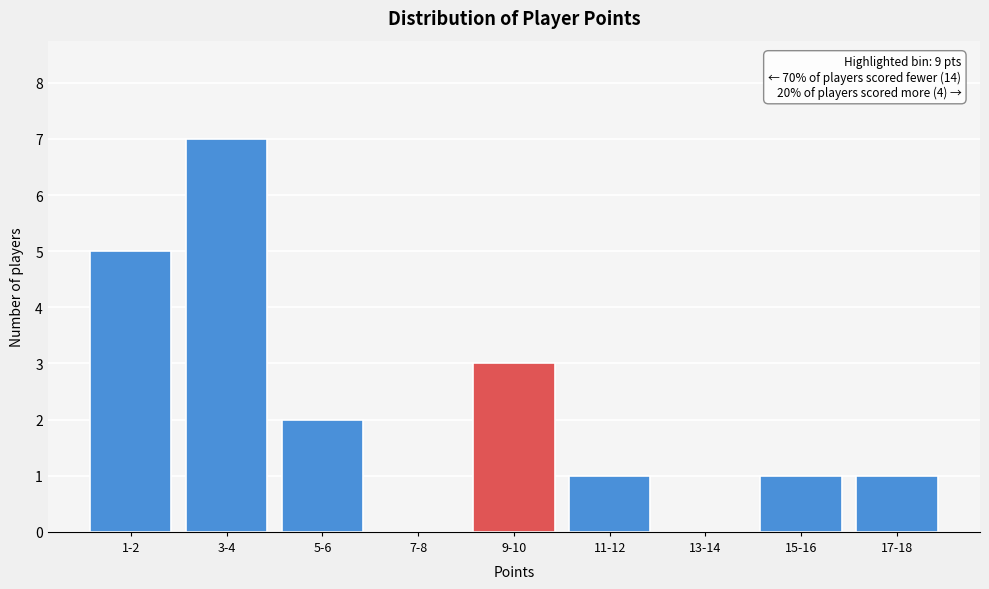

Reading left to right, list all the values displayed in this chart.

1-2=5	3-4=7	5-6=2	7-8=0	9-10=3	11-12=1	13-14=0	15-16=1	17-18=1